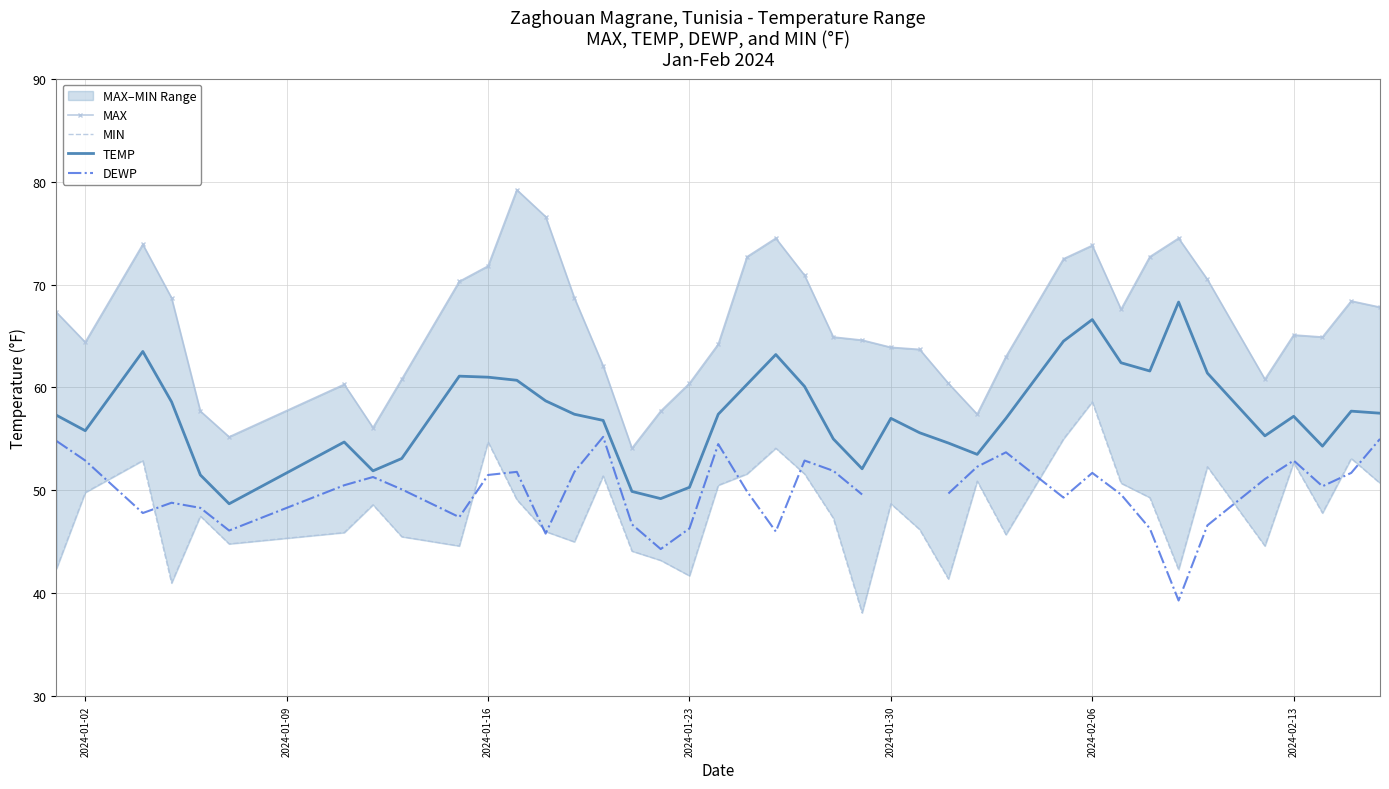

True or false: MAX and DEWP cross at least once.

False